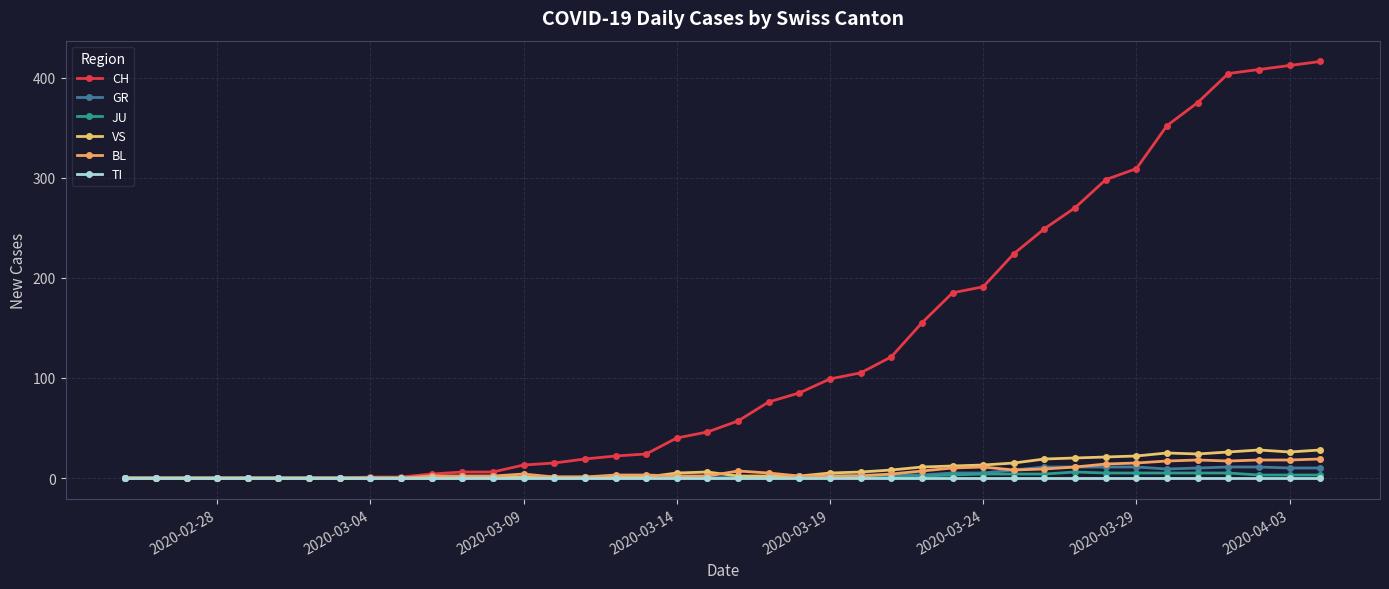

What are all the series names shown in the legend?

CH, GR, JU, VS, BL, TI